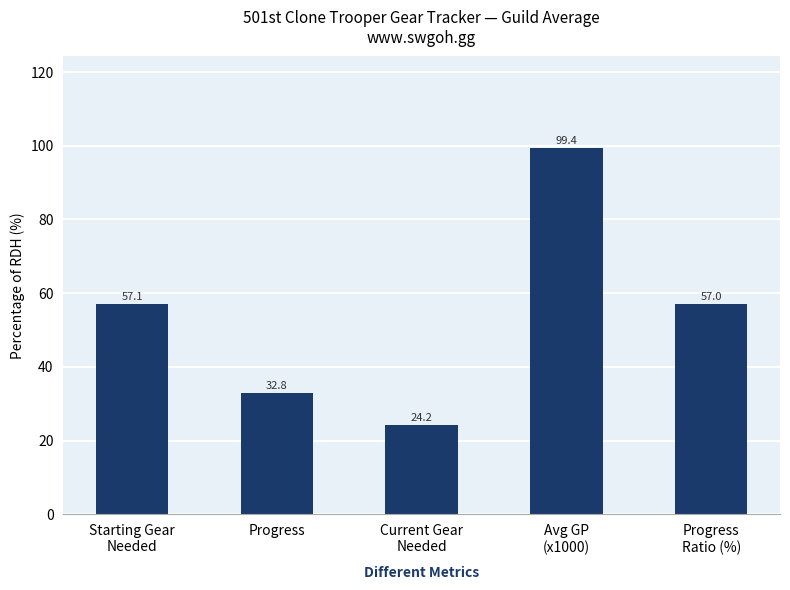

What is the sum of all values?

270.6